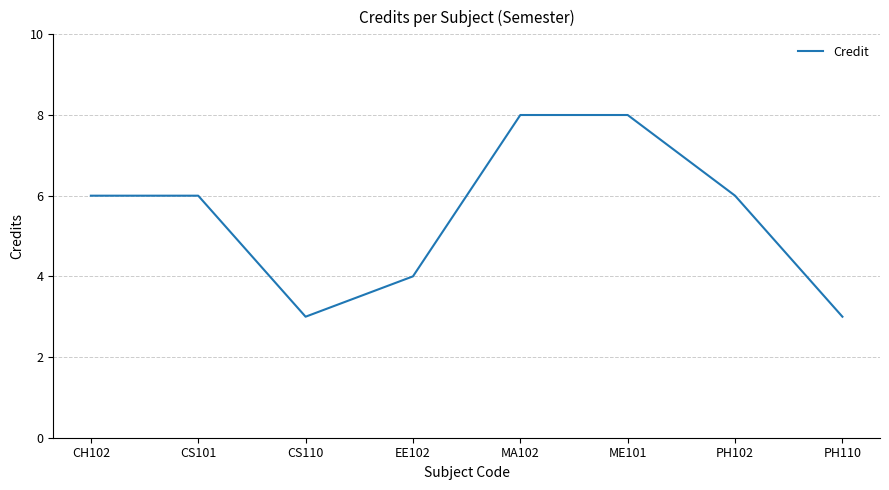

Reading left to right, extract all data points from this chart.

6	6	3	4	8	8	6	3